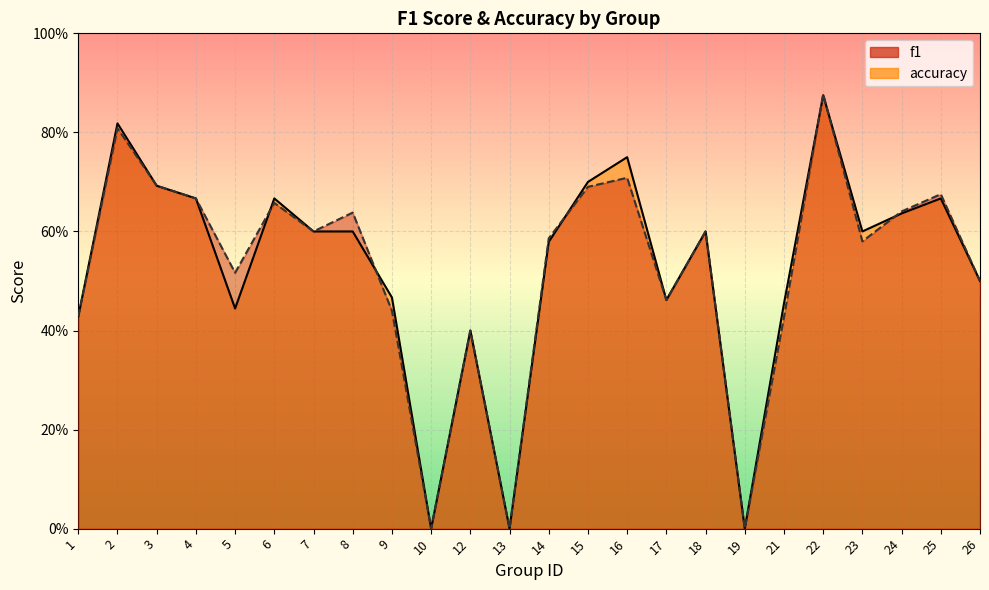

Does the chart display data point markers on the line(s)?

No